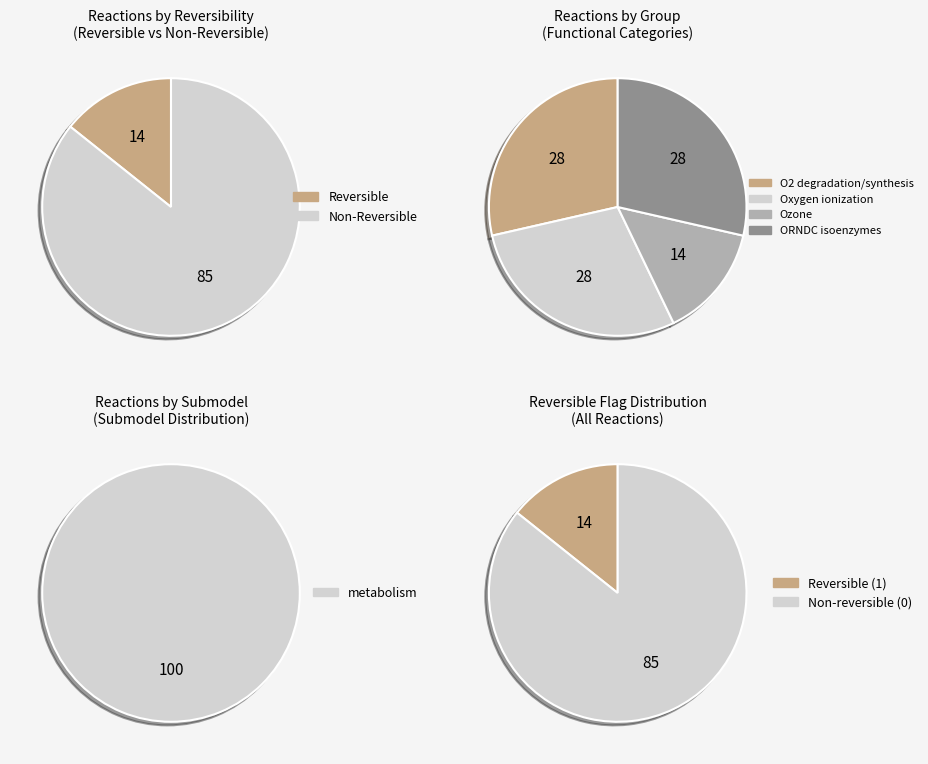

Is it true that O2_degradation is 30% of the pie?

False